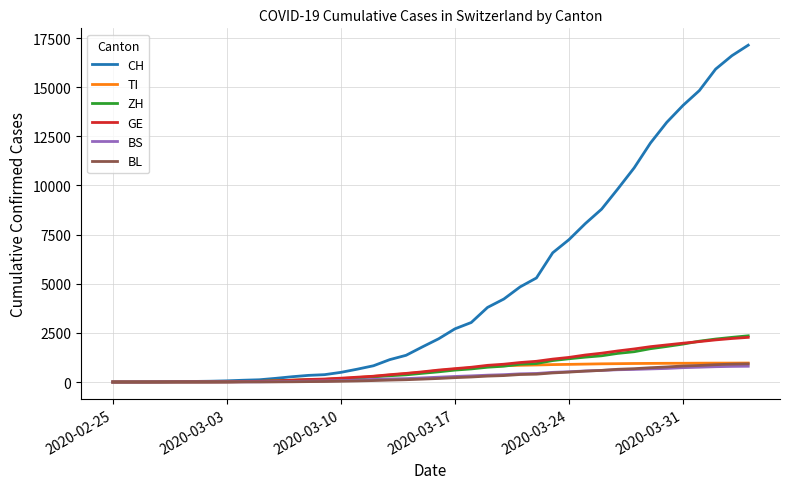

Which series has the largest total across all categories?

CH